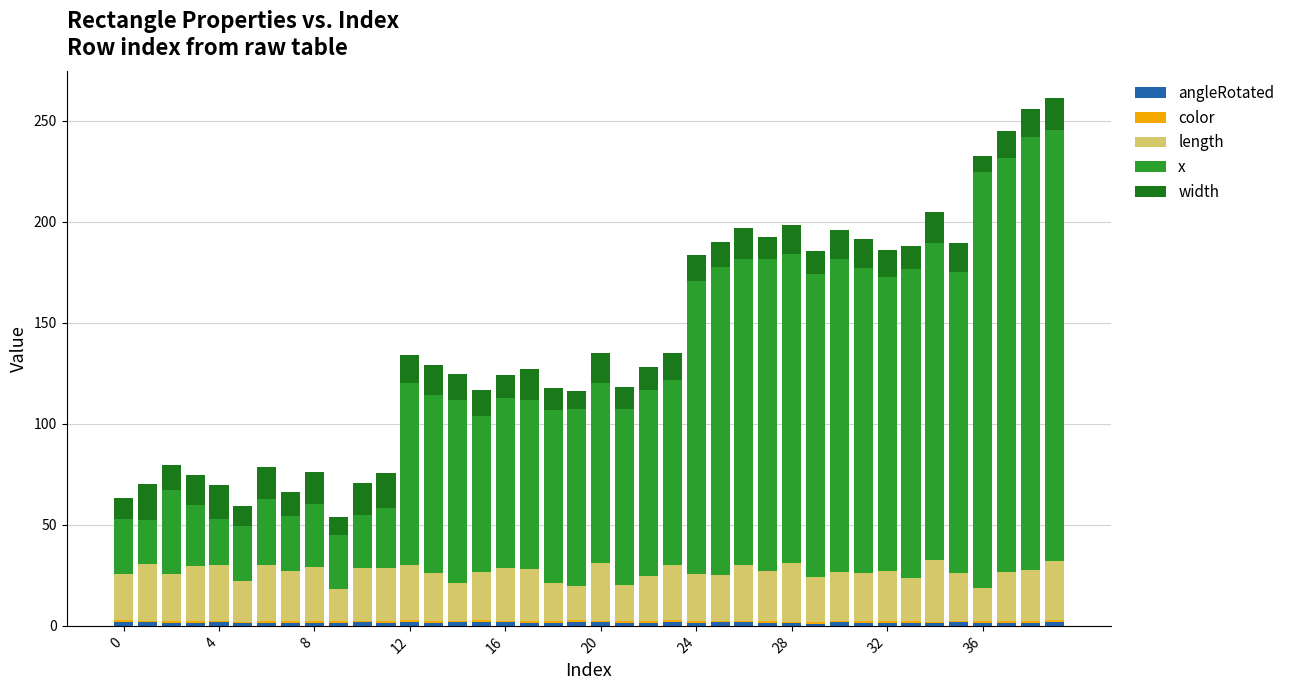

How many distinct data groups are displayed?

5